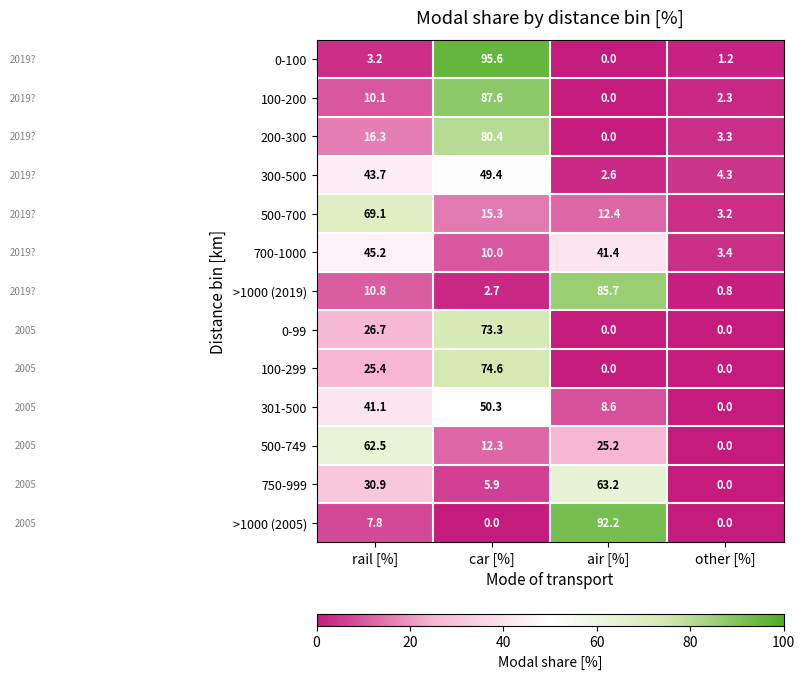

What is the average value of the 750-999 series?

25.0